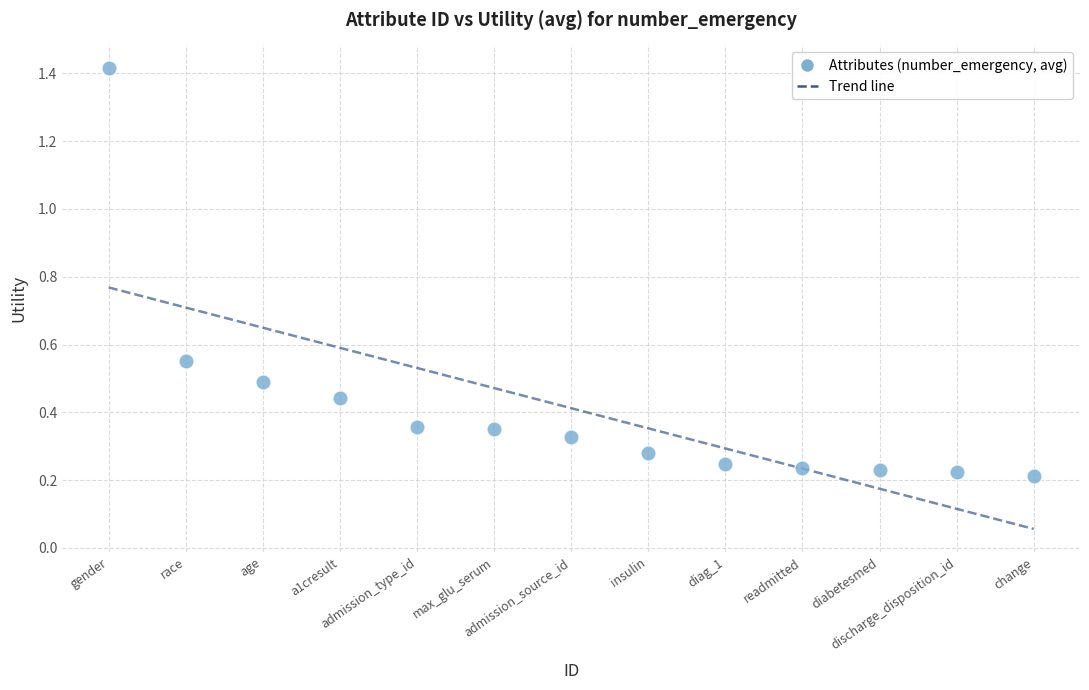

What is the range of Y values (max minus min)?

1.2